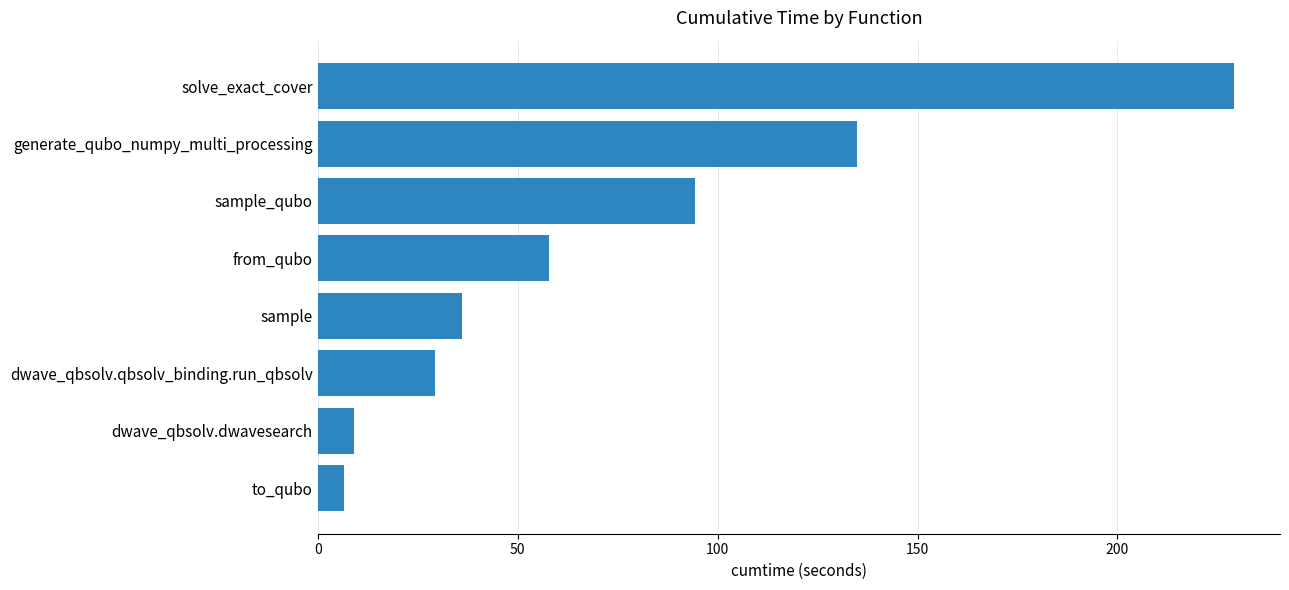

What is the change in value from sample to solve_exact_cover?

+193.1